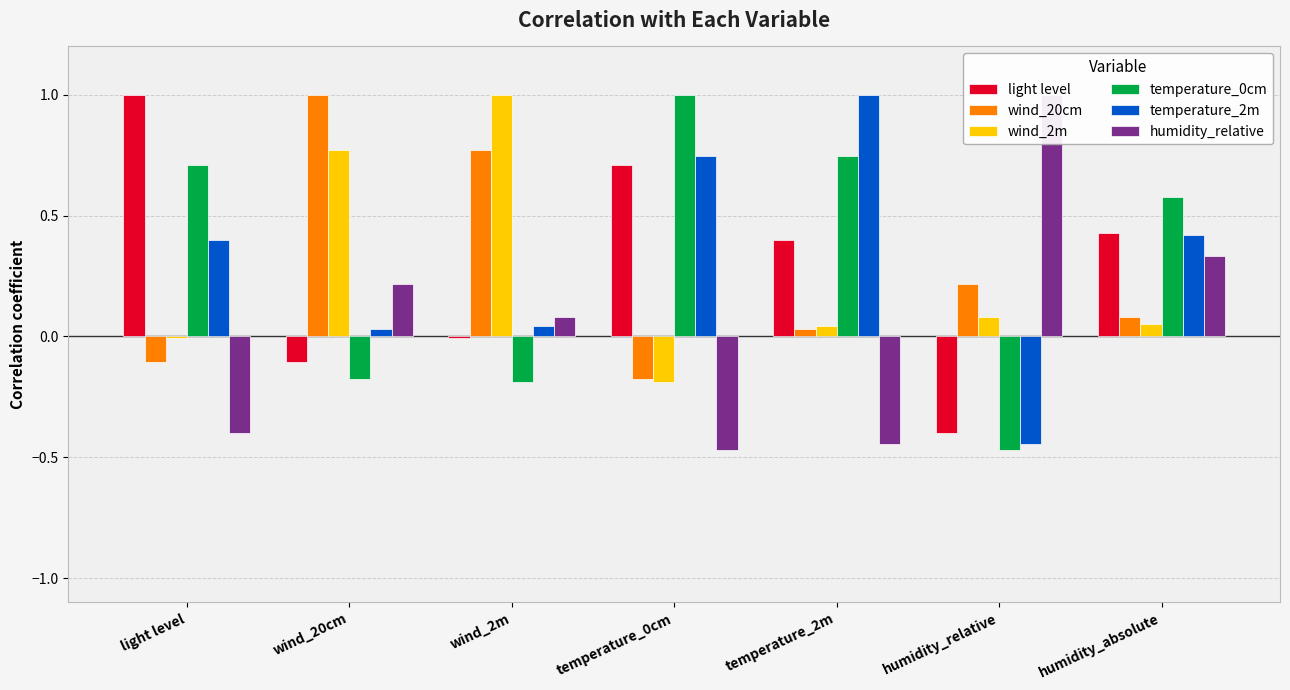

How many bars are there in each group?

6